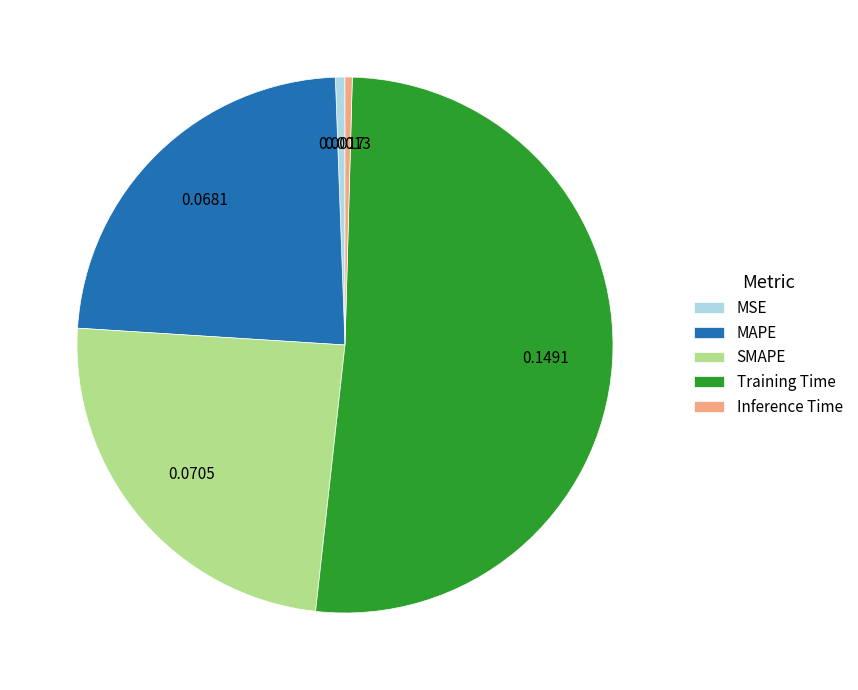

Which slice is the largest?

Training Time